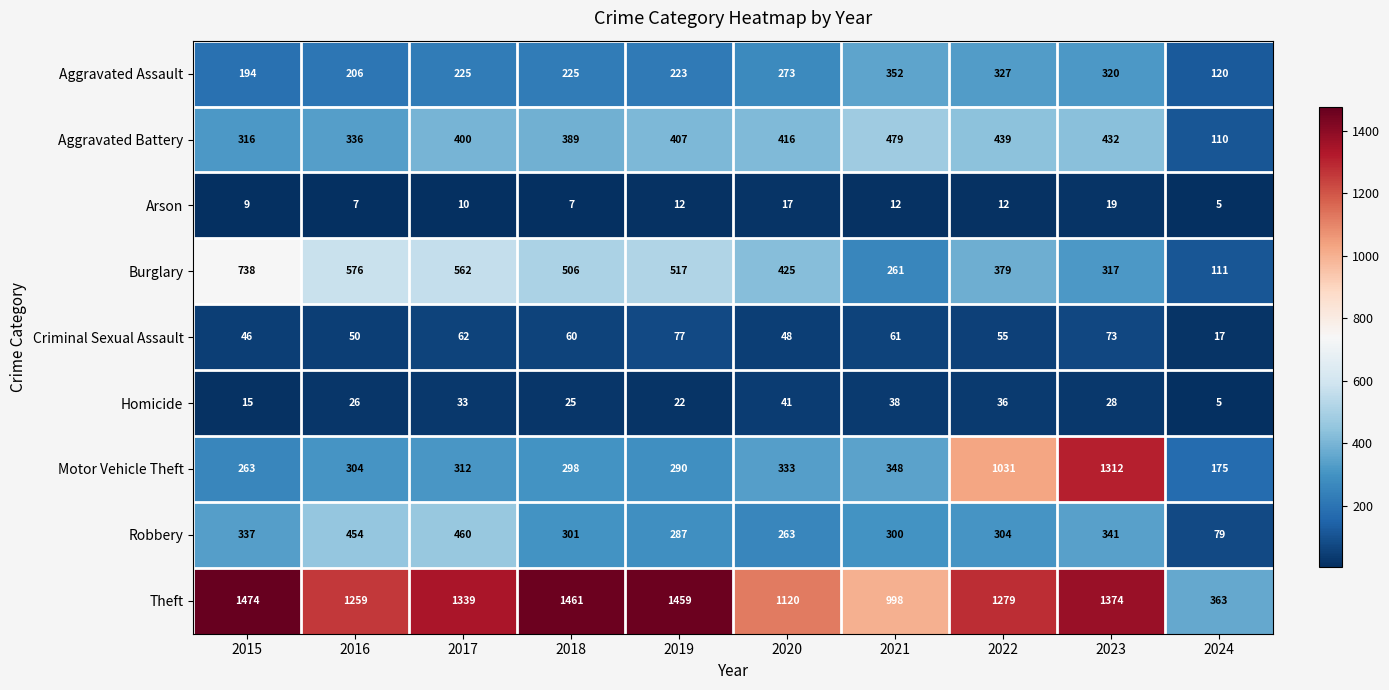

What value does the Aggravated Battery series have at 2017?

400